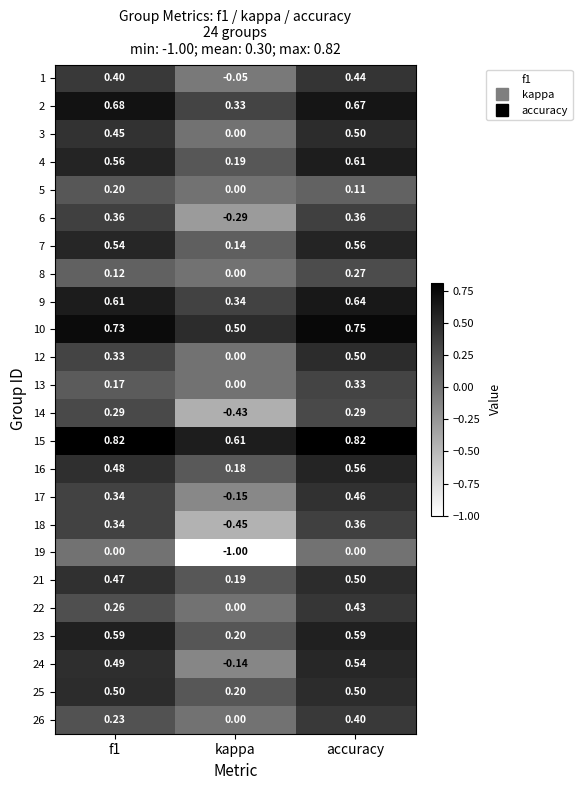

At which label is 16 closest to 0?

kappa